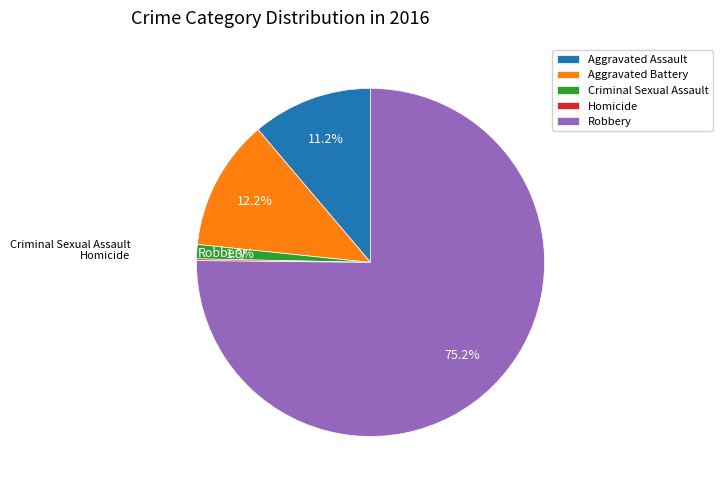

What percentage is NOT represented by Aggravated Battery?

87.8%